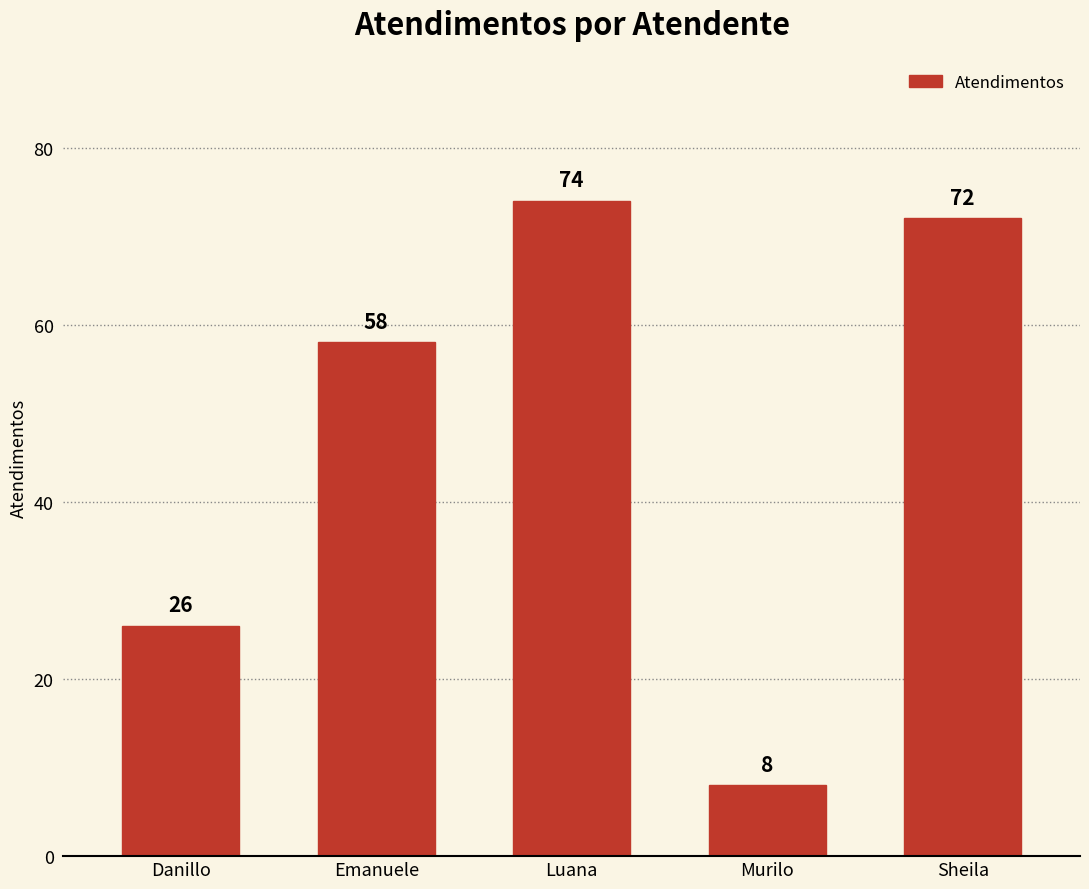

Read the value at Murilo, to the nearest 10.

10